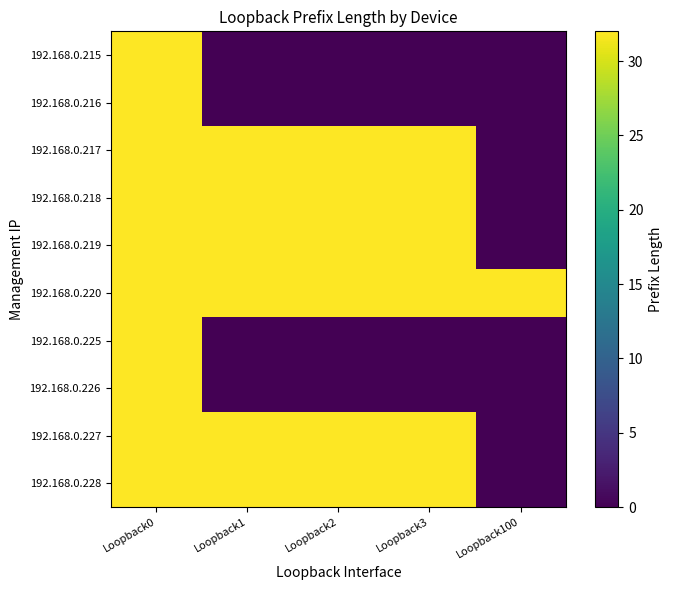

Reading right to left, extract all data points from this chart.

192.168.0.215: Loopback100=0	Loopback3=0	Loopback2=0	Loopback1=0	Loopback0=32
192.168.0.216: Loopback100=0	Loopback3=0	Loopback2=0	Loopback1=0	Loopback0=32
192.168.0.217: Loopback100=0	Loopback3=32	Loopback2=32	Loopback1=32	Loopback0=32
192.168.0.218: Loopback100=0	Loopback3=32	Loopback2=32	Loopback1=32	Loopback0=32
192.168.0.219: Loopback100=0	Loopback3=32	Loopback2=32	Loopback1=32	Loopback0=32
192.168.0.220: Loopback100=32	Loopback3=32	Loopback2=32	Loopback1=32	Loopback0=32
192.168.0.225: Loopback100=0	Loopback3=0	Loopback2=0	Loopback1=0	Loopback0=32
192.168.0.226: Loopback100=0	Loopback3=0	Loopback2=0	Loopback1=0	Loopback0=32
192.168.0.227: Loopback100=0	Loopback3=32	Loopback2=32	Loopback1=32	Loopback0=32
192.168.0.228: Loopback100=0	Loopback3=32	Loopback2=32	Loopback1=32	Loopback0=32